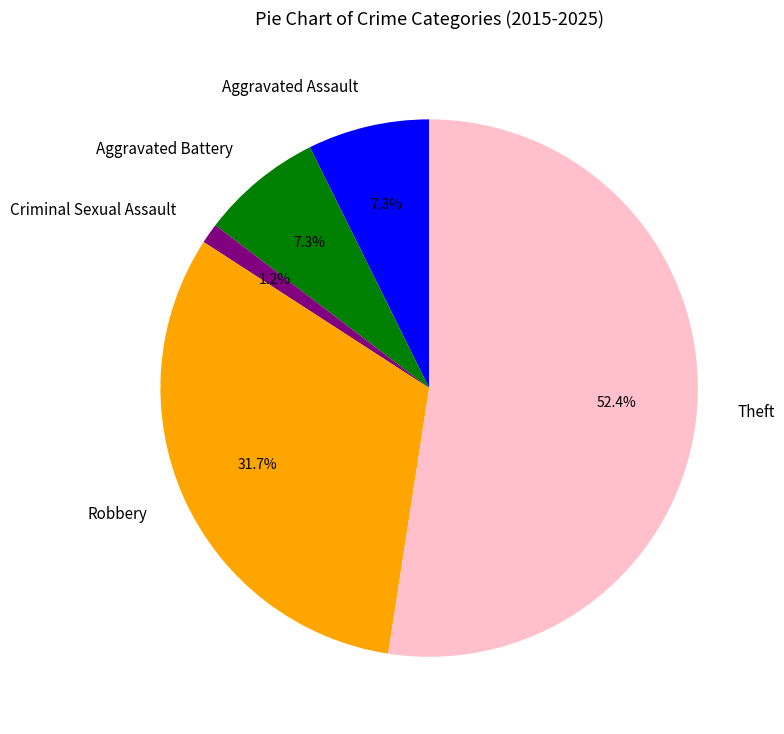

To the nearest percent, what is the difference between the Aggravated Battery and Criminal Sexual Assault slice percentages?

6%